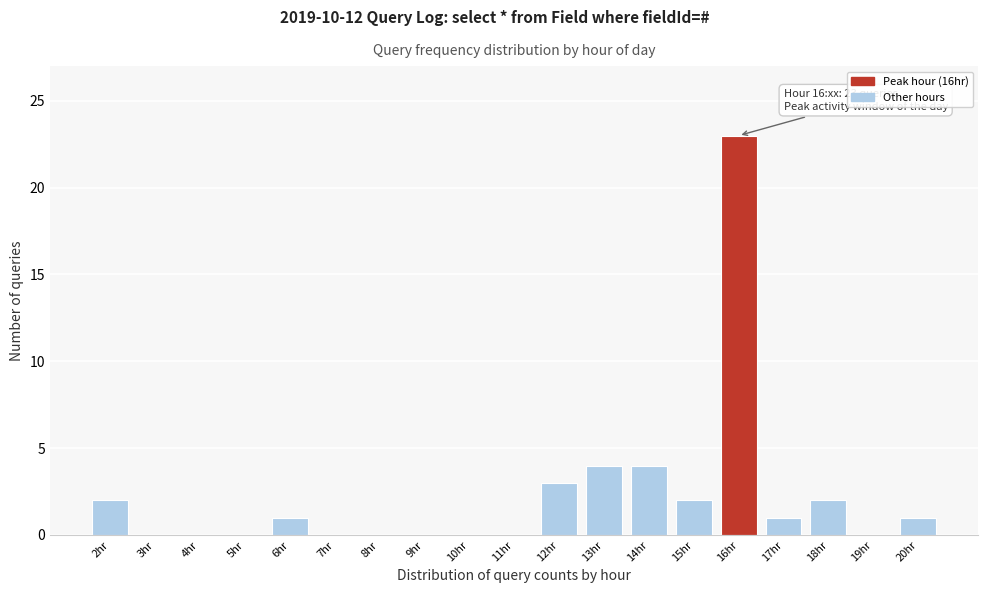

Reading left to right, list all the values displayed in this chart.

2hr=2	3hr=0	4hr=0	5hr=0	6hr=1	7hr=0	8hr=0	9hr=0	10hr=0	11hr=0	12hr=3	13hr=4	14hr=4	15hr=2	16hr=23	17hr=1	18hr=2	19hr=0	20hr=1